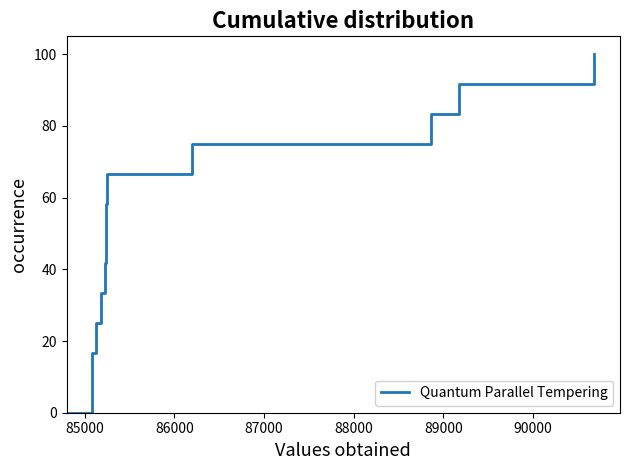

The chart shows a value of 146.7 at 10. True or false?

False